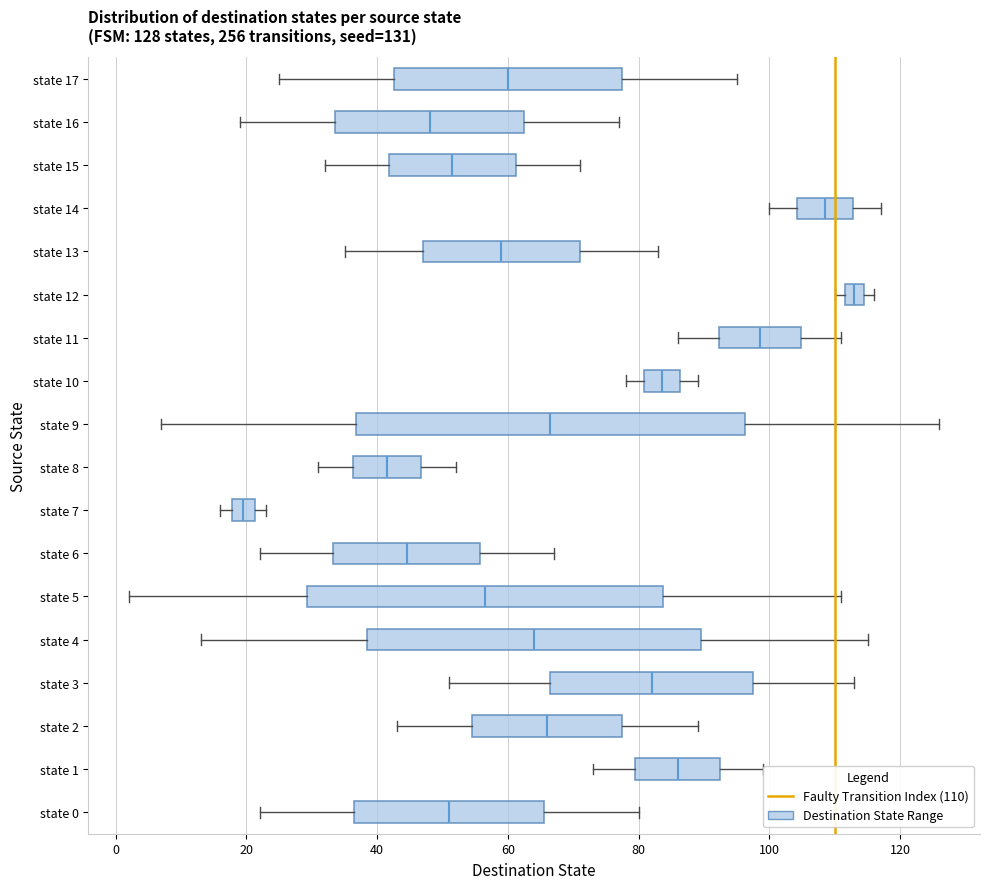

Comparing the boxes themselves (not the whiskers), which one is the widest?

state 9